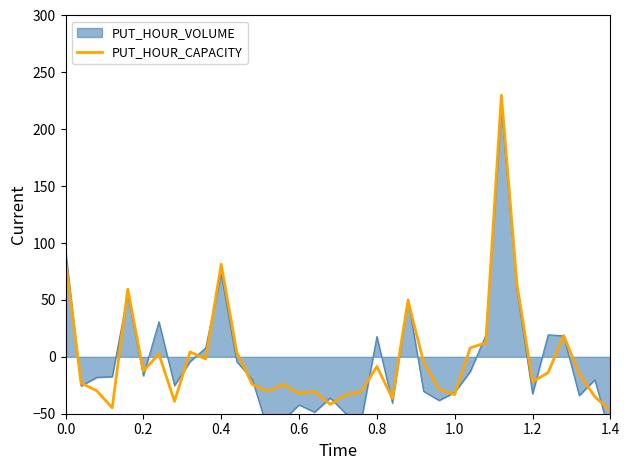

True or false: there are more than 1 points higher than both neighbors.

True